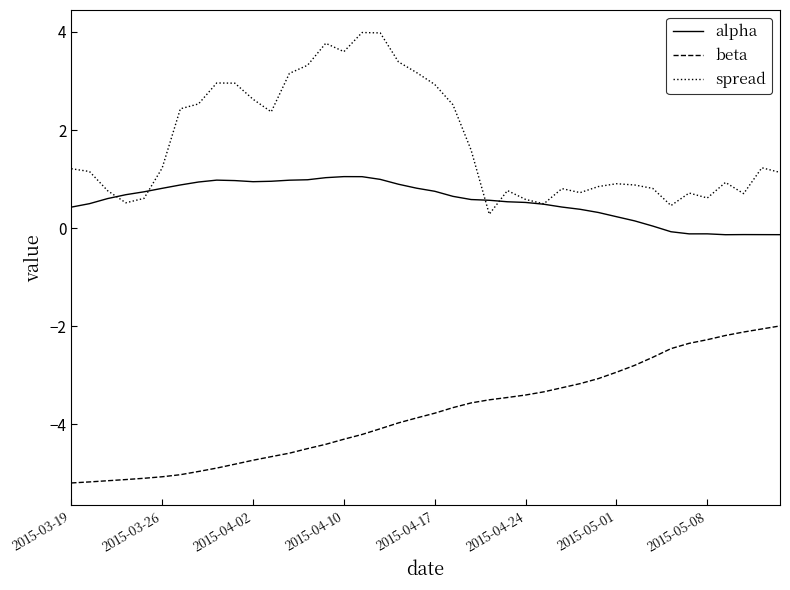

What is the difference between the maximum and minimum values in the beta series?

3.2